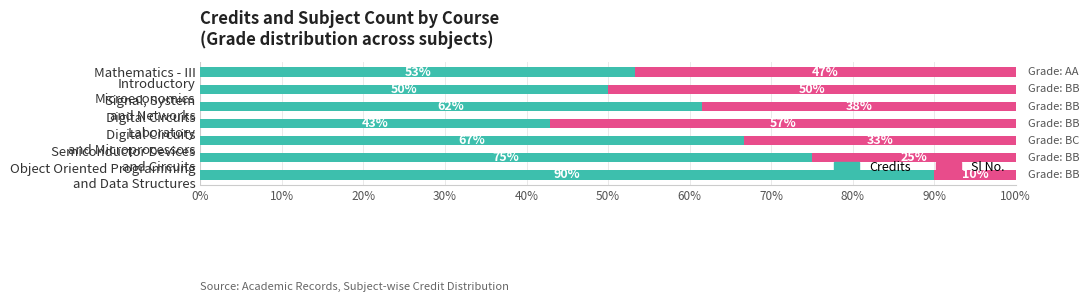

What is the lowest value of the Credits series?

42.9